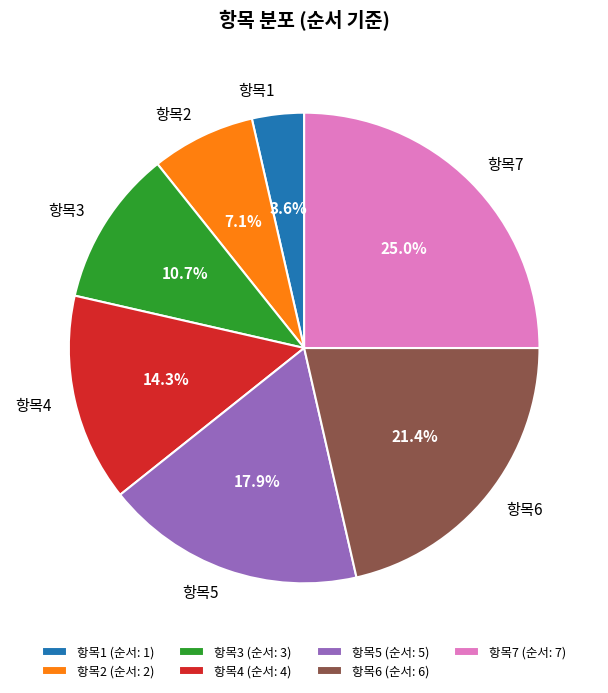

Count the number of slices in the pie.

7